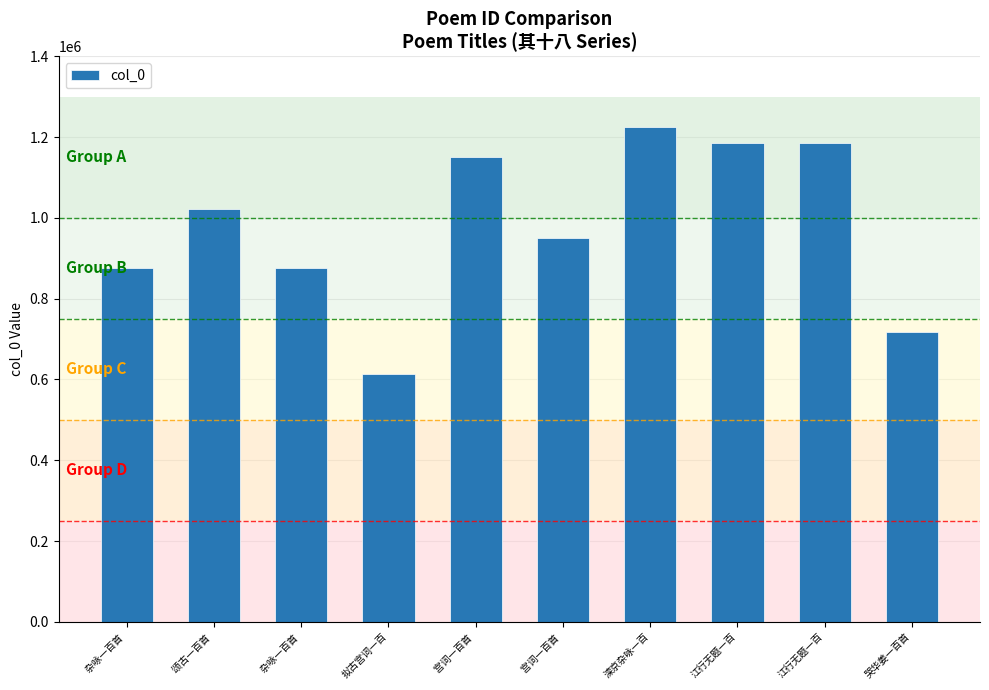

What is the difference between the maximum and minimum values?

613075